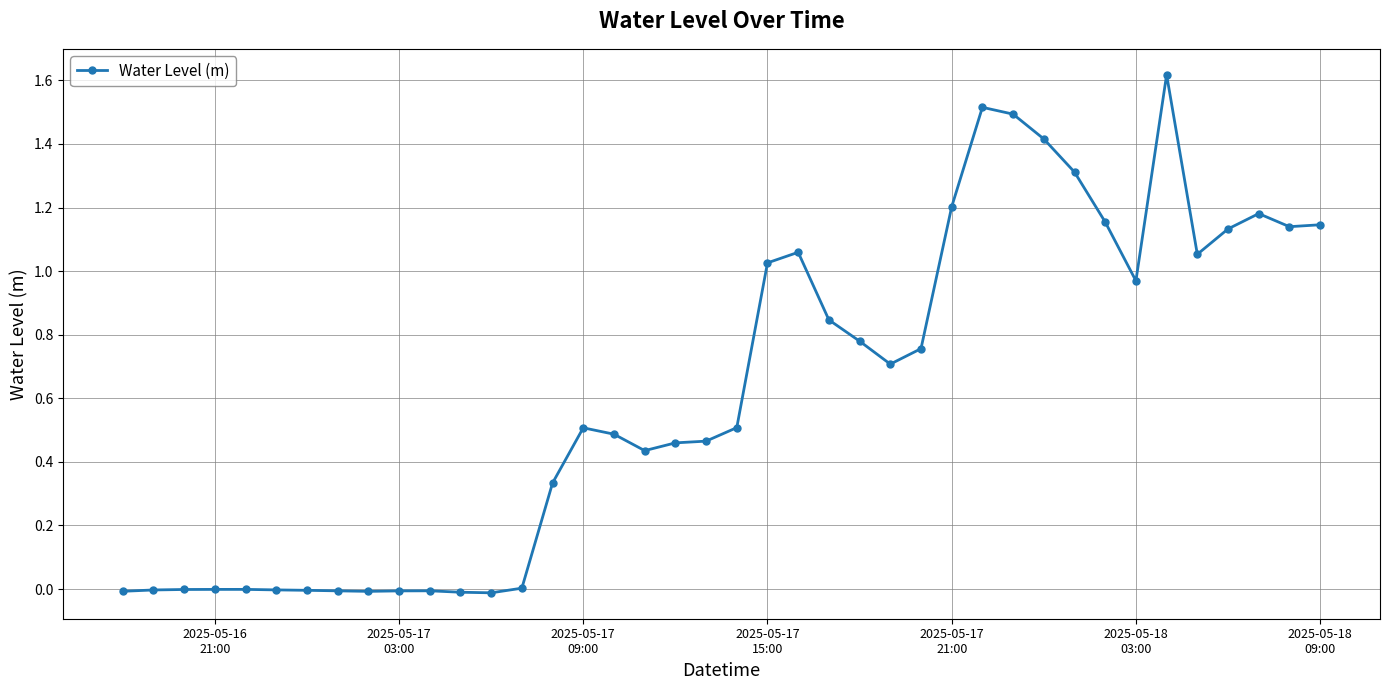

Is this an area chart (filled region under the line)?

No